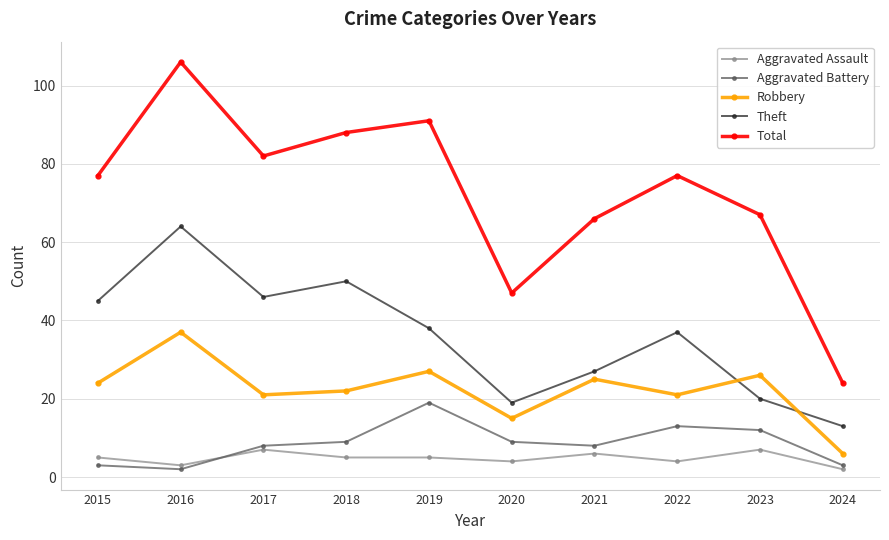

Which category has the lowest value in the Robbery series?

2024